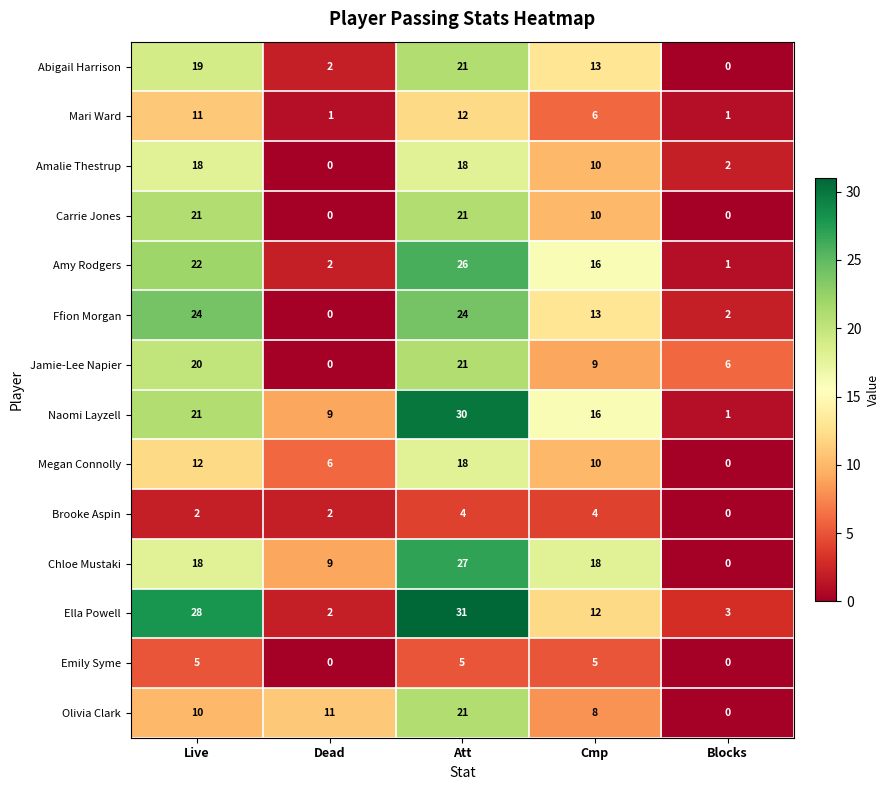

The Megan Connolly series shows 10 at Cmp. True or false?

True